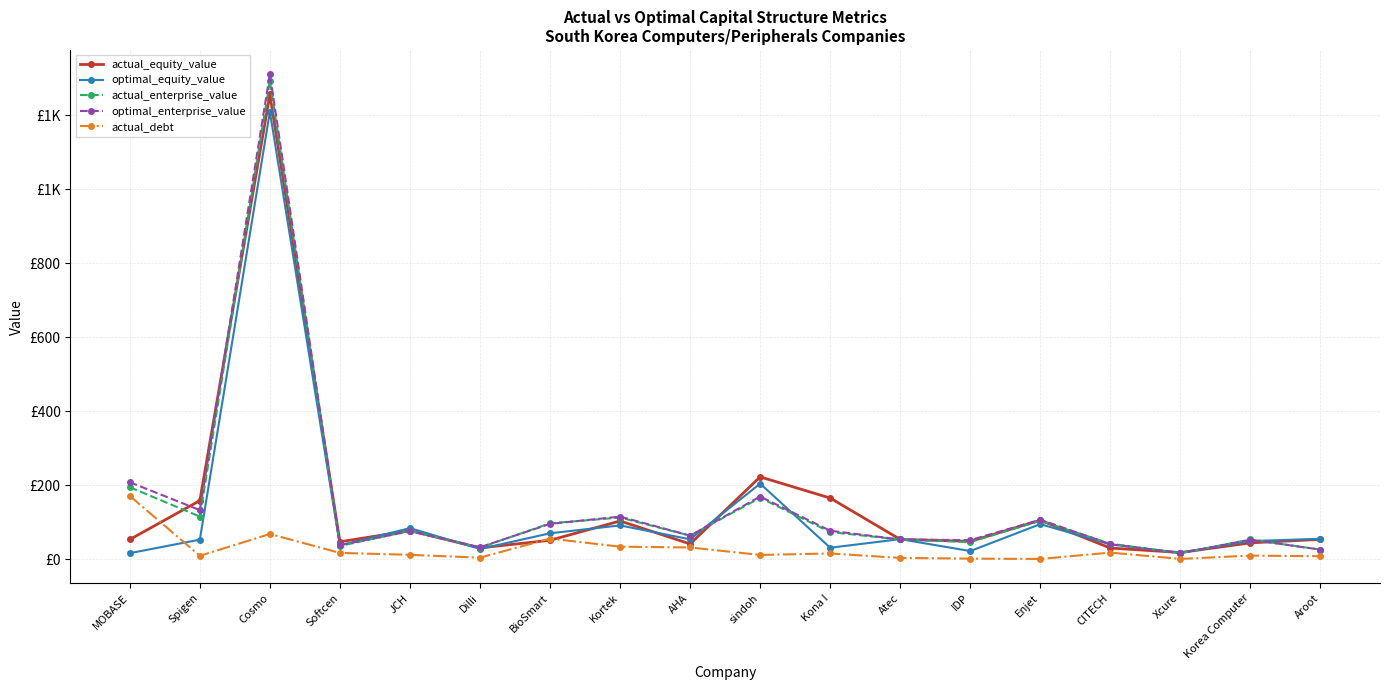

Does the chart have visible grid lines?

Yes